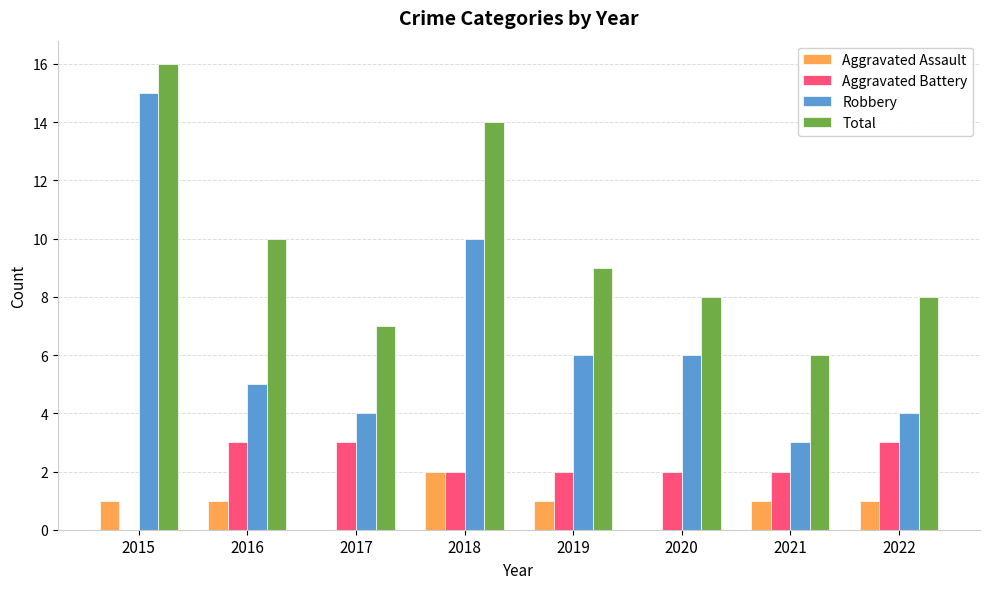

Where does the Robbery series first go above 6?

2015